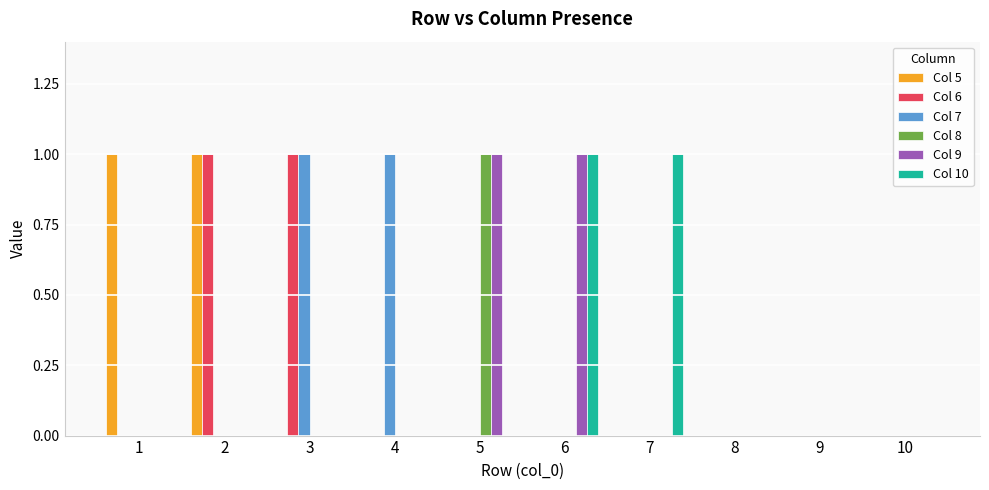

True or false: Col 10 has a value of 0 at 7.

False